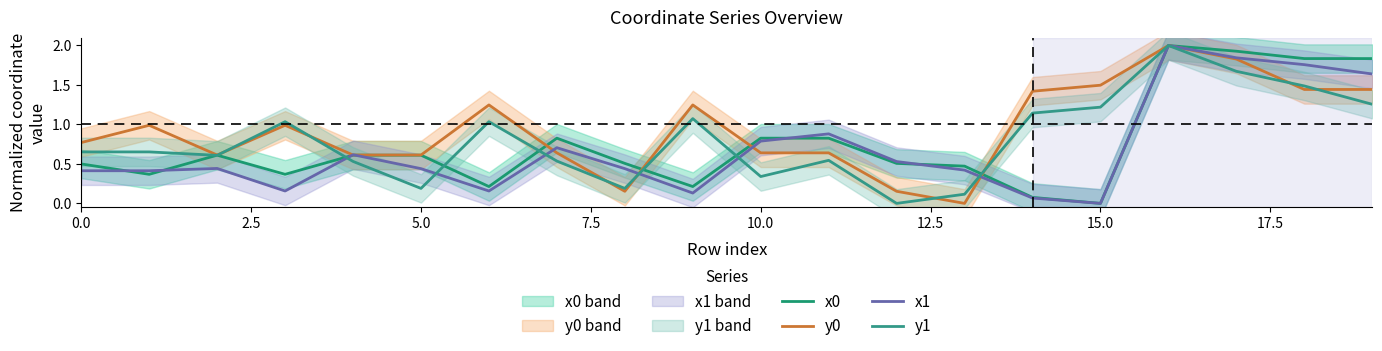

What are all the series names shown in the legend?

x0, y0, x1, y1